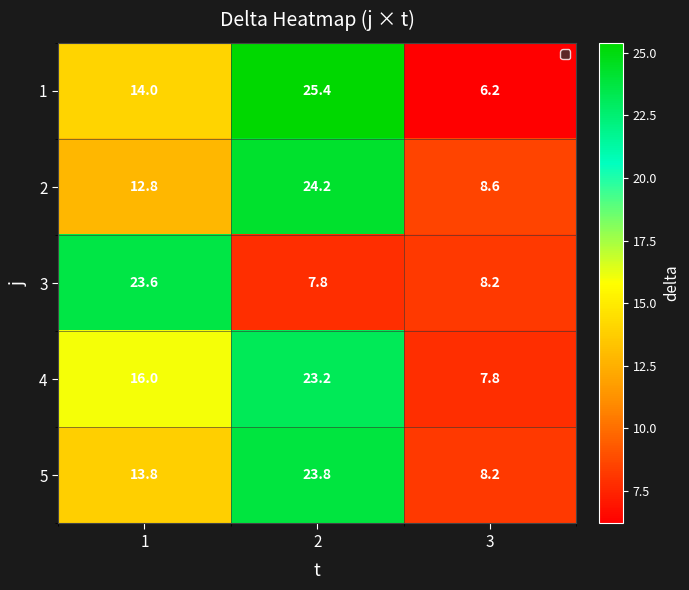

What is the approximate value of 2 at 1?

12.8